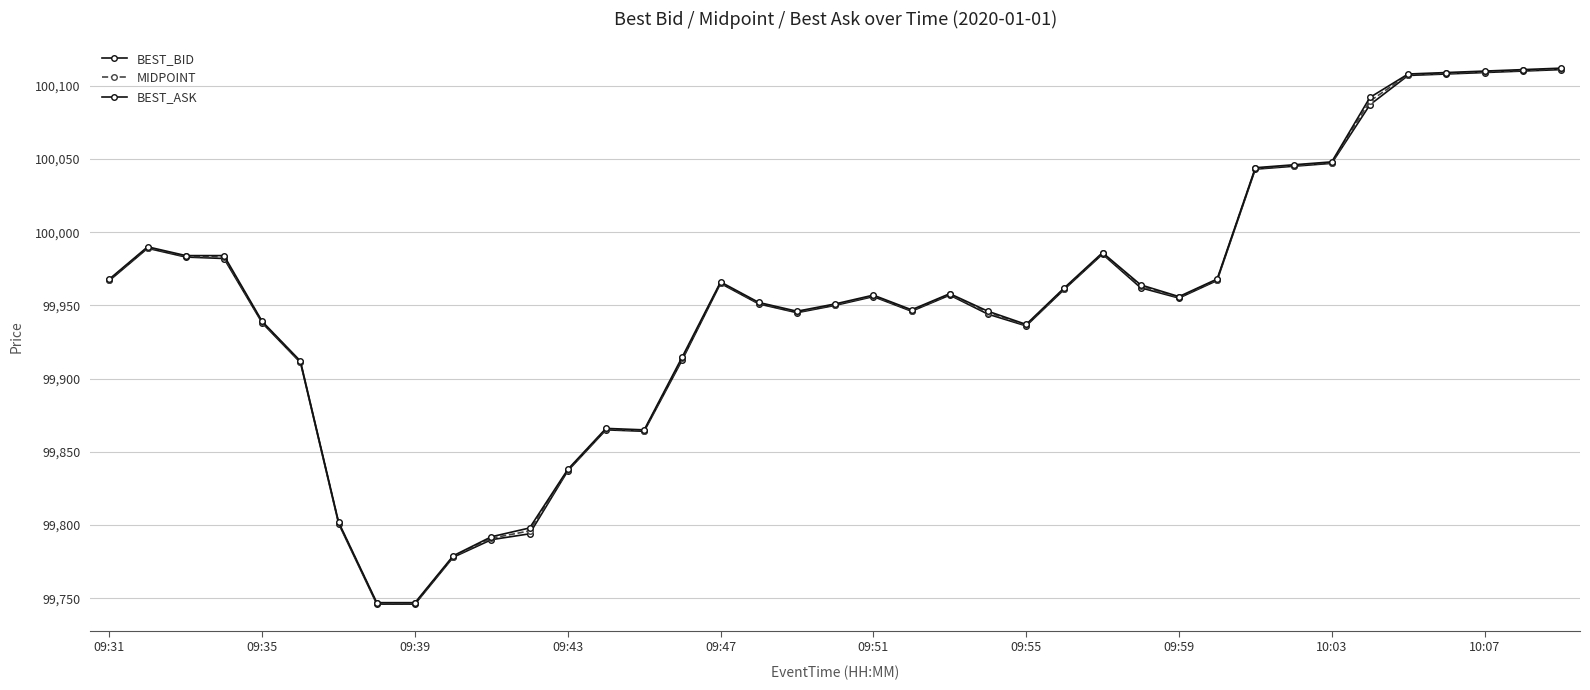

What is the difference between the second highest and second lowest values in the BEST_ASK series?

364.0